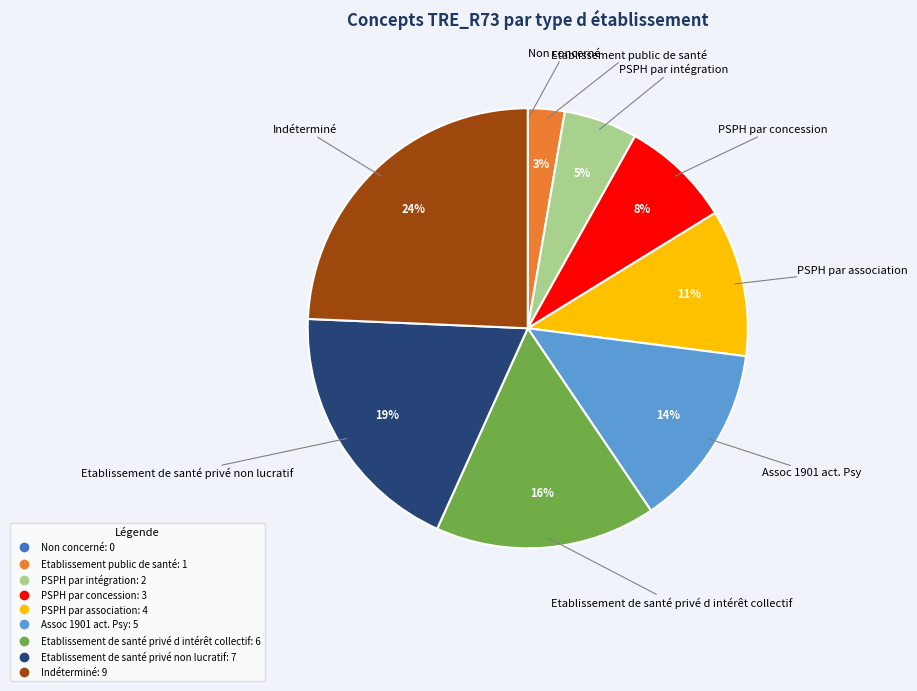

To the nearest percent, what is the difference between the largest and smallest slice percentages?

24%